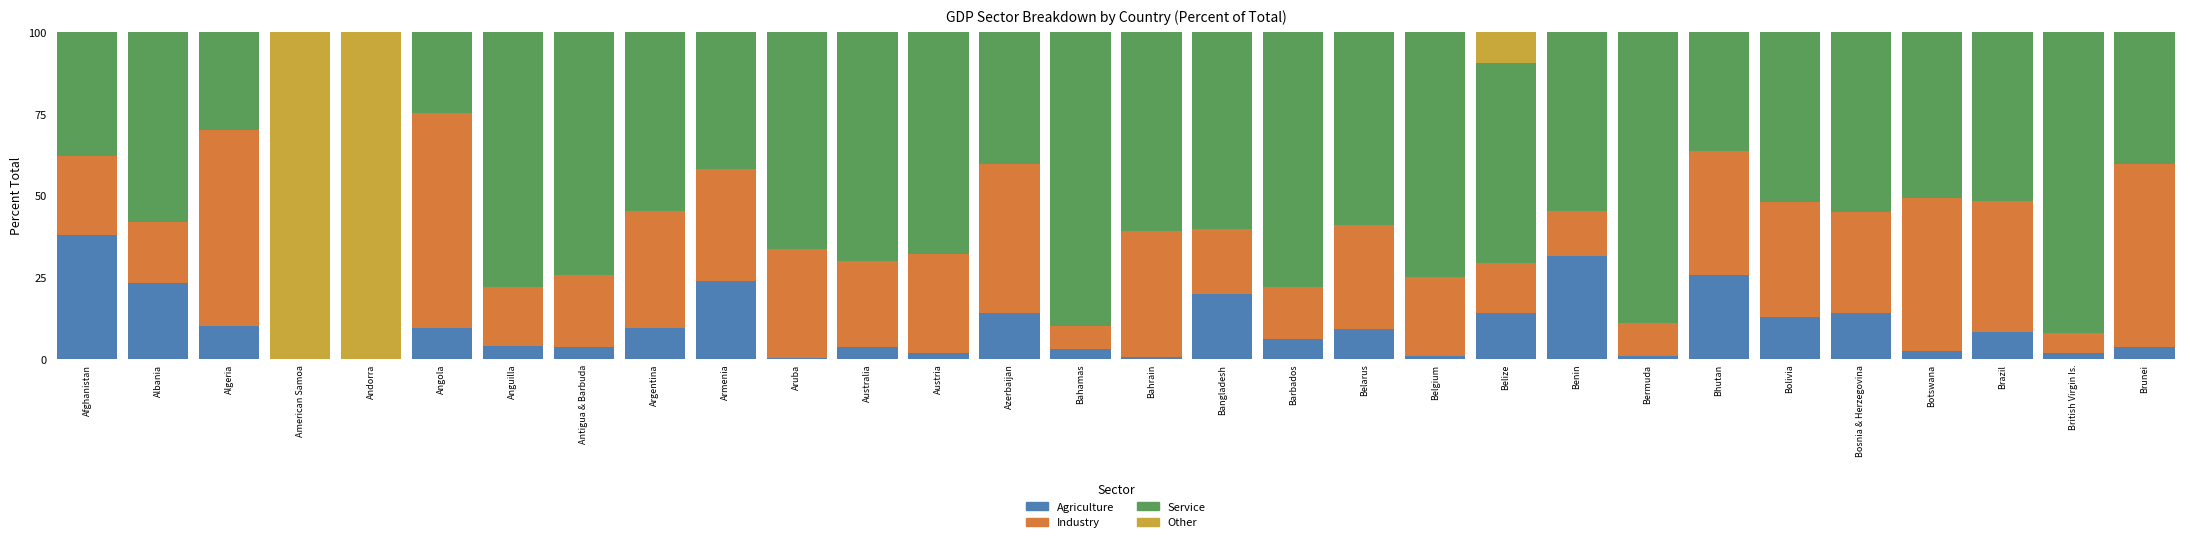

What is the sum of all Agriculture values?

297.7